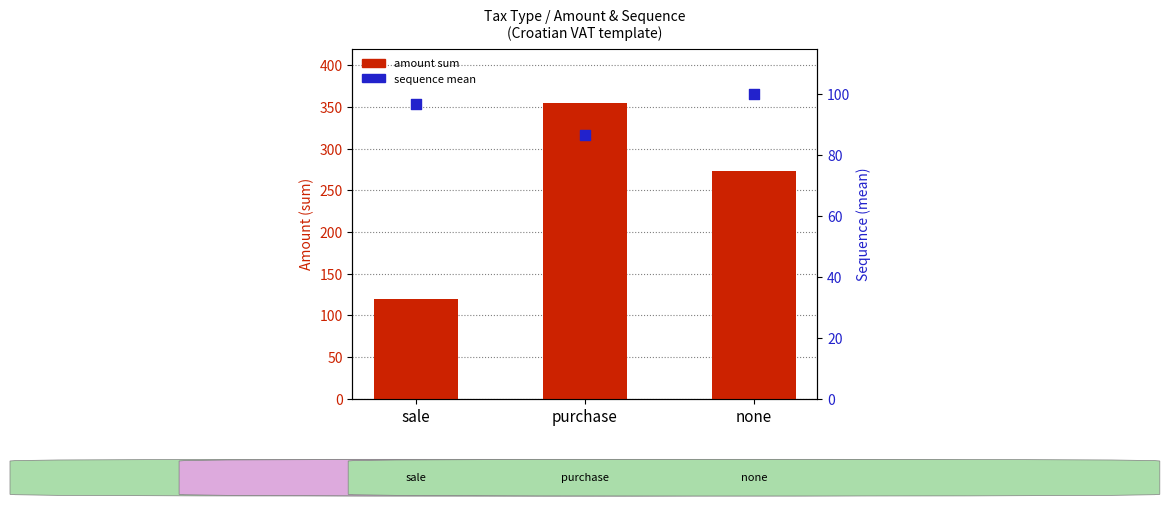

Is the value of sequence (mean %) at none greater than the value of amount (sum) at none?

No